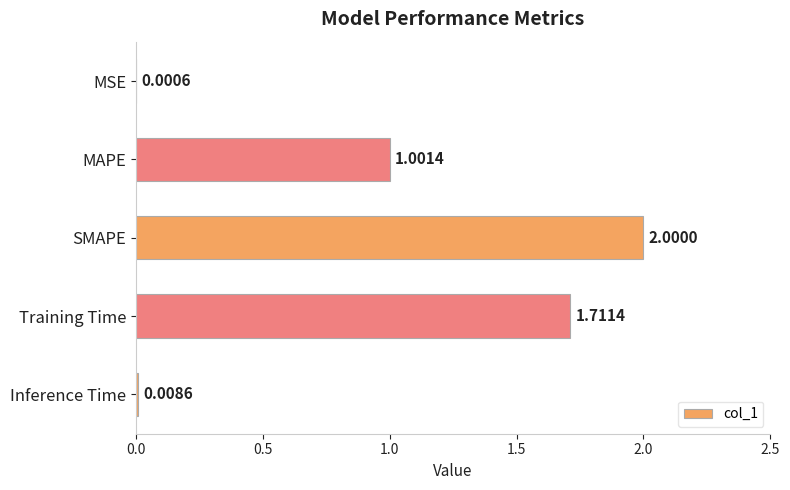

At which label is the value closest to 1?

MAPE